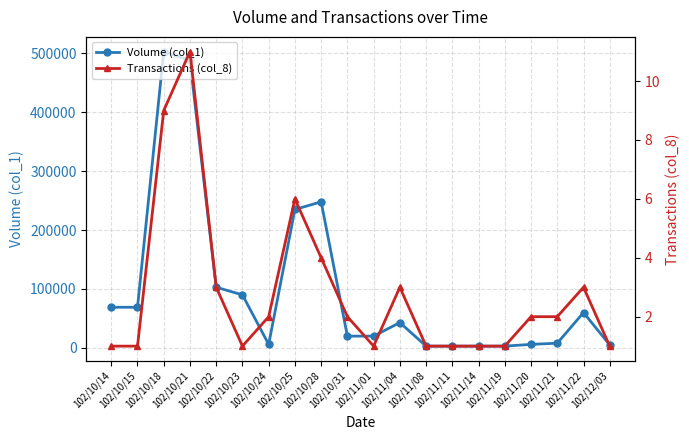

How many lines are shown in the chart?

2